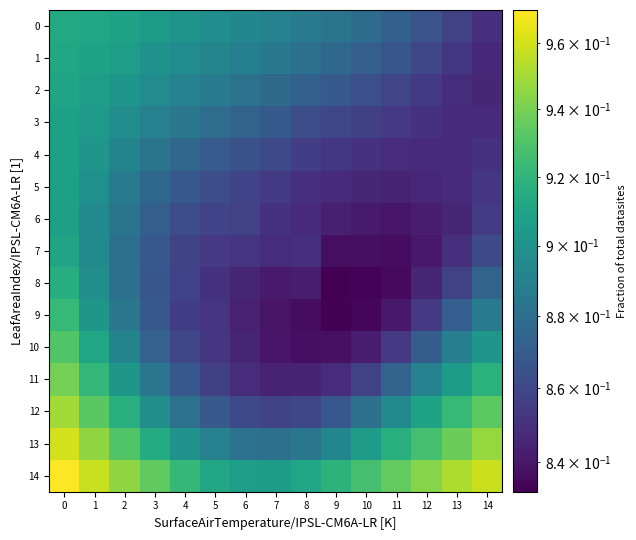

Reading left to right, transcribe all the data shown in this chart.

0: 0=0.9	1=0.9	2=0.9	3=0.9	4=0.9	5=0.9	6=0.9	7=0.9	8=0.9	9=0.9	10=0.9	11=0.9	12=0.9	13=0.9	14=0.8
1: 0=0.9	1=0.9	2=0.9	3=0.9	4=0.9	5=0.9	6=0.9	7=0.9	8=0.9	9=0.9	10=0.9	11=0.9	12=0.9	13=0.9	14=0.8
2: 0=0.9	1=0.9	2=0.9	3=0.9	4=0.9	5=0.9	6=0.9	7=0.9	8=0.9	9=0.9	10=0.9	11=0.9	12=0.9	13=0.8	14=0.8
3: 0=0.9	1=0.9	2=0.9	3=0.9	4=0.9	5=0.9	6=0.9	7=0.9	8=0.9	9=0.9	10=0.9	11=0.9	12=0.9	13=0.8	14=0.8
4: 0=0.9	1=0.9	2=0.9	3=0.9	4=0.9	5=0.9	6=0.9	7=0.9	8=0.9	9=0.9	10=0.9	11=0.8	12=0.8	13=0.8	14=0.9
5: 0=0.9	1=0.9	2=0.9	3=0.9	4=0.9	5=0.9	6=0.9	7=0.9	8=0.8	9=0.8	10=0.8	11=0.8	12=0.8	13=0.8	14=0.9
6: 0=0.9	1=0.9	2=0.9	3=0.9	4=0.9	5=0.9	6=0.9	7=0.9	8=0.8	9=0.8	10=0.8	11=0.8	12=0.8	13=0.8	14=0.9
7: 0=0.9	1=0.9	2=0.9	3=0.9	4=0.9	5=0.9	6=0.9	7=0.8	8=0.8	9=0.8	10=0.8	11=0.8	12=0.8	13=0.8	14=0.9
8: 0=0.9	1=0.9	2=0.9	3=0.9	4=0.9	5=0.9	6=0.8	7=0.8	8=0.8	9=0.8	10=0.8	11=0.8	12=0.8	13=0.9	14=0.9
9: 0=0.9	1=0.9	2=0.9	3=0.9	4=0.9	5=0.9	6=0.8	7=0.8	8=0.8	9=0.8	10=0.8	11=0.8	12=0.9	13=0.9	14=0.9
10: 0=0.9	1=0.9	2=0.9	3=0.9	4=0.9	5=0.9	6=0.8	7=0.8	8=0.8	9=0.8	10=0.8	11=0.9	12=0.9	13=0.9	14=0.9
11: 0=0.9	1=0.9	2=0.9	3=0.9	4=0.9	5=0.9	6=0.8	7=0.8	8=0.8	9=0.8	10=0.9	11=0.9	12=0.9	13=0.9	14=0.9
12: 0=0.9	1=0.9	2=0.9	3=0.9	4=0.9	5=0.9	6=0.9	7=0.9	8=0.9	9=0.9	10=0.9	11=0.9	12=0.9	13=0.9	14=0.9
13: 0=1.0	1=0.9	2=0.9	3=0.9	4=0.9	5=0.9	6=0.9	7=0.9	8=0.9	9=0.9	10=0.9	11=0.9	12=0.9	13=0.9	14=0.9
14: 0=1.0	1=1.0	2=0.9	3=0.9	4=0.9	5=0.9	6=0.9	7=0.9	8=0.9	9=0.9	10=0.9	11=0.9	12=0.9	13=1.0	14=1.0